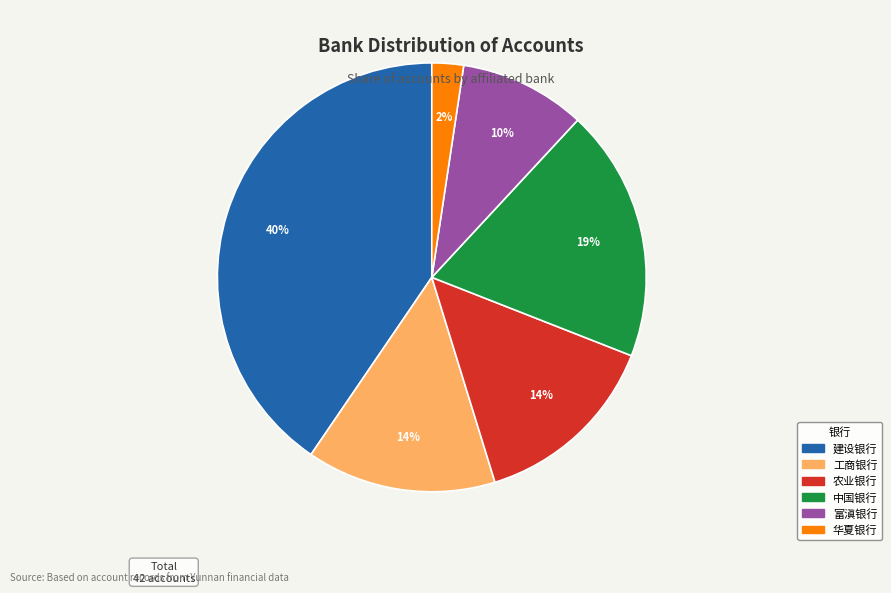

Is there a majority slice in this chart?

No